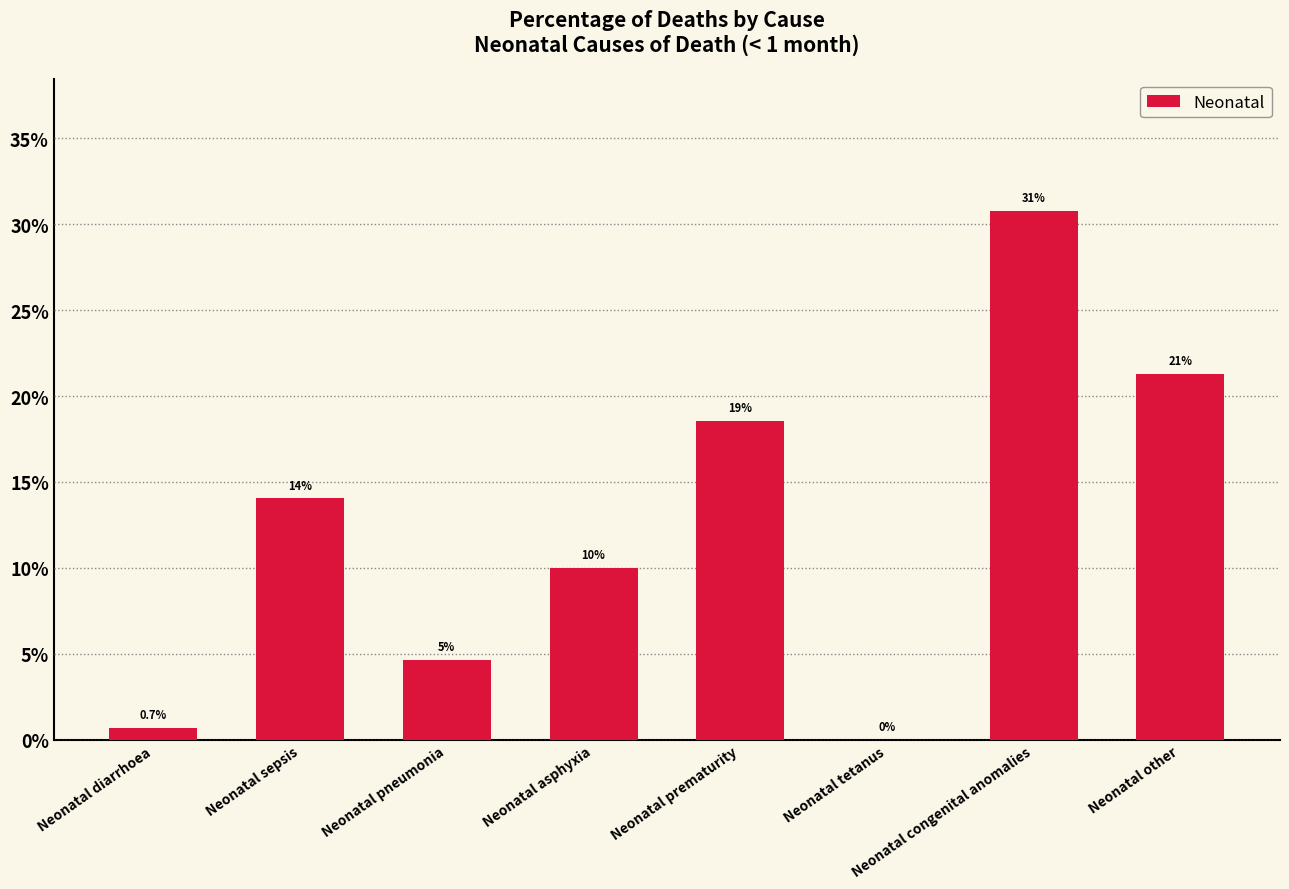

Reading left to right, transcribe all the data shown in this chart.

0.0	0.1	0.0	0.1	0.2	0.0	0.3	0.2